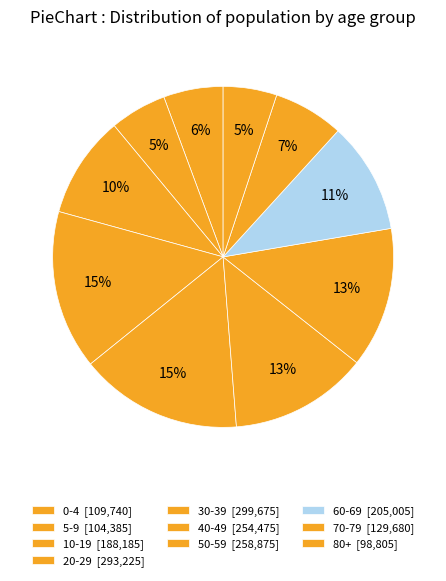

How many slices are in this pie chart?

10